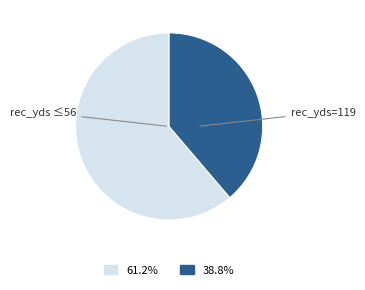

Is there any slice that represents more than half of the pie?

Yes